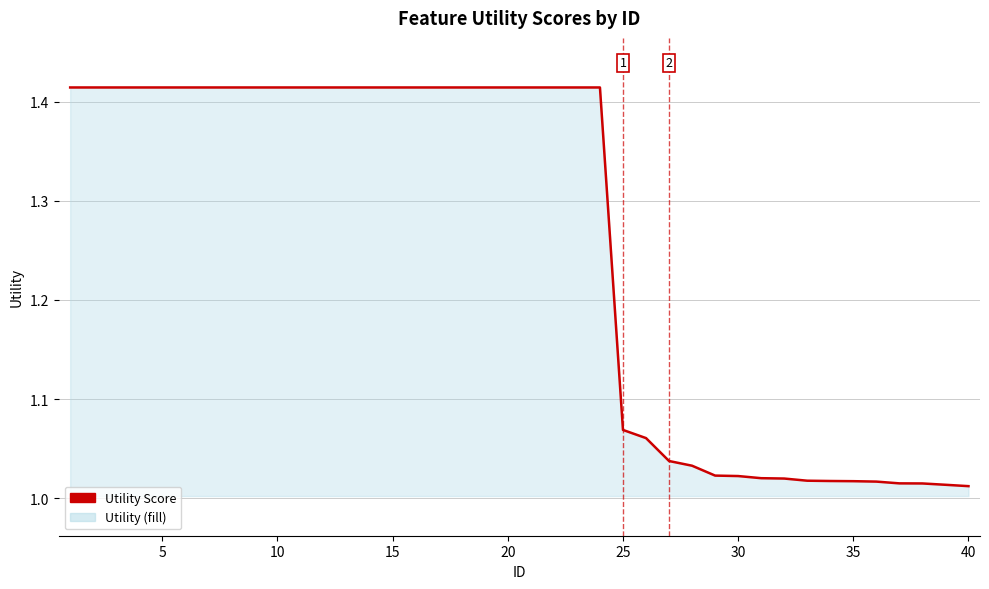

How many lines are shown in the chart?

1